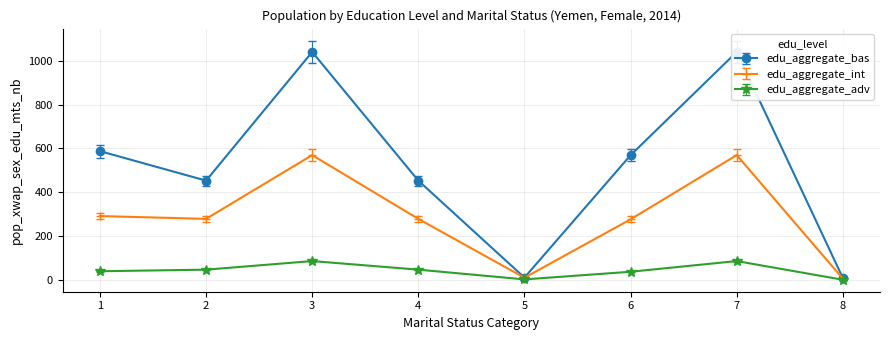

True or false: edu_aggregate_int has more than 0 interior local peaks.

True